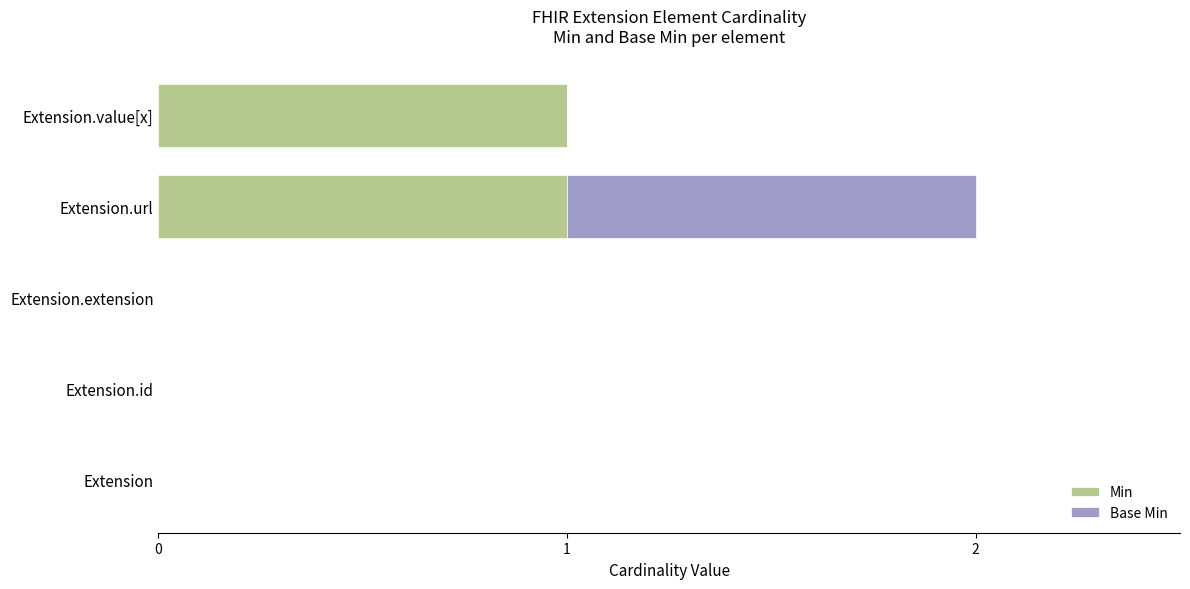

Count the number of data series in this chart.

2